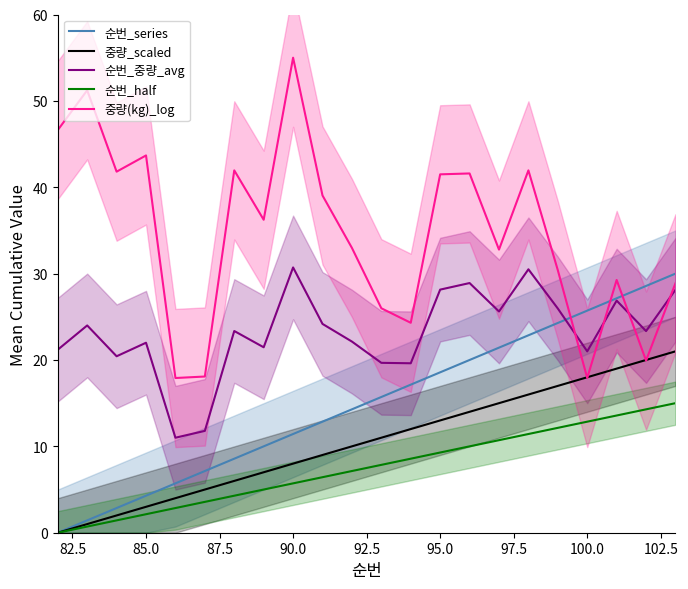

How many distinct data groups are displayed?

5